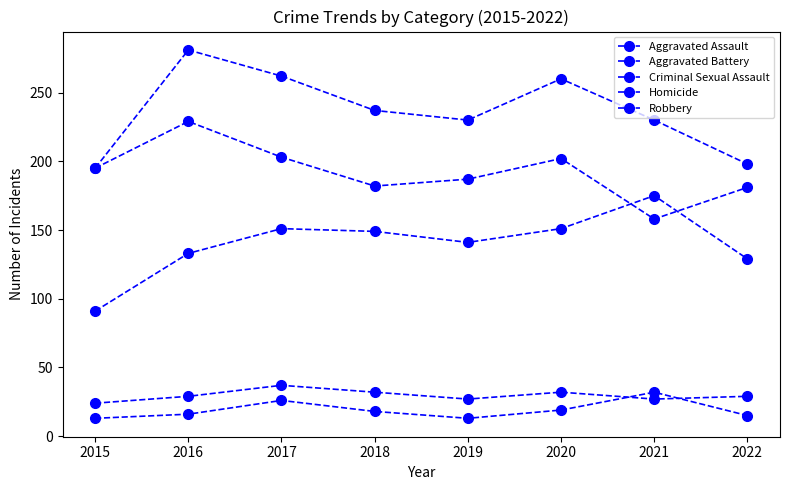

At which category is the sum across all series the highest?

2016